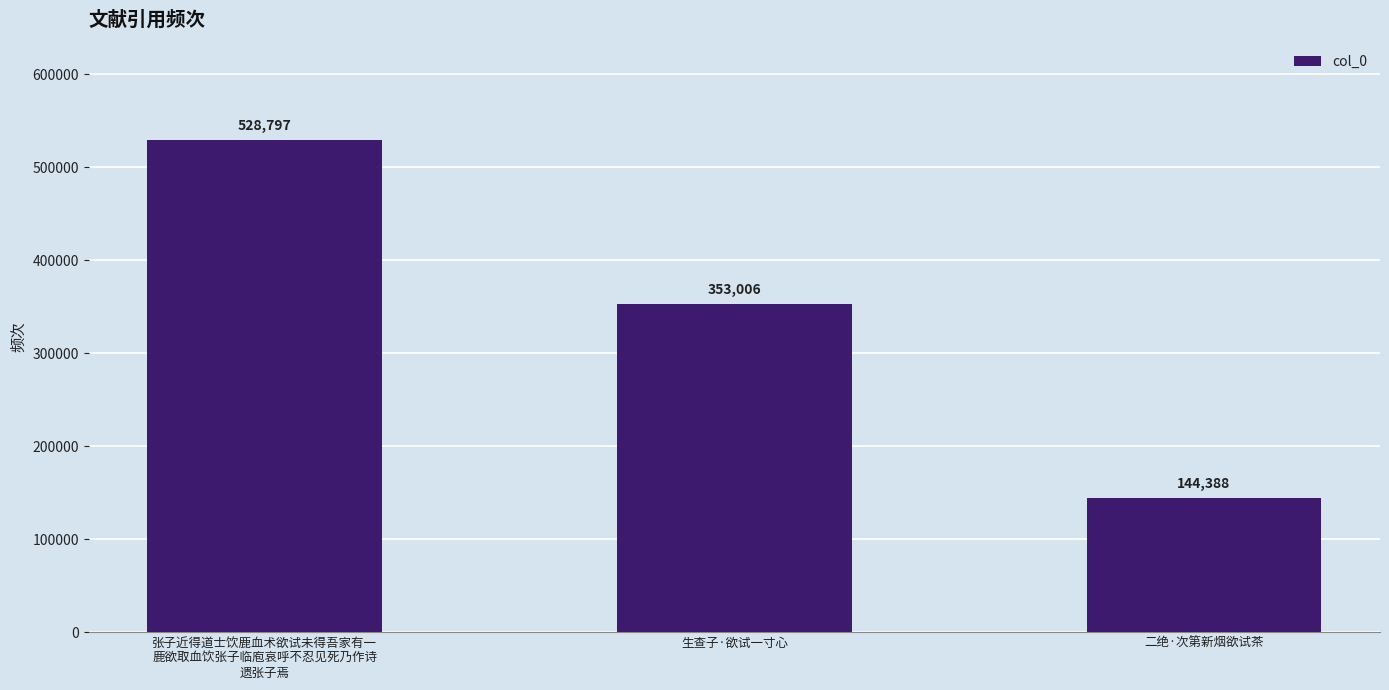

What is the minimum value shown in the chart?

144388